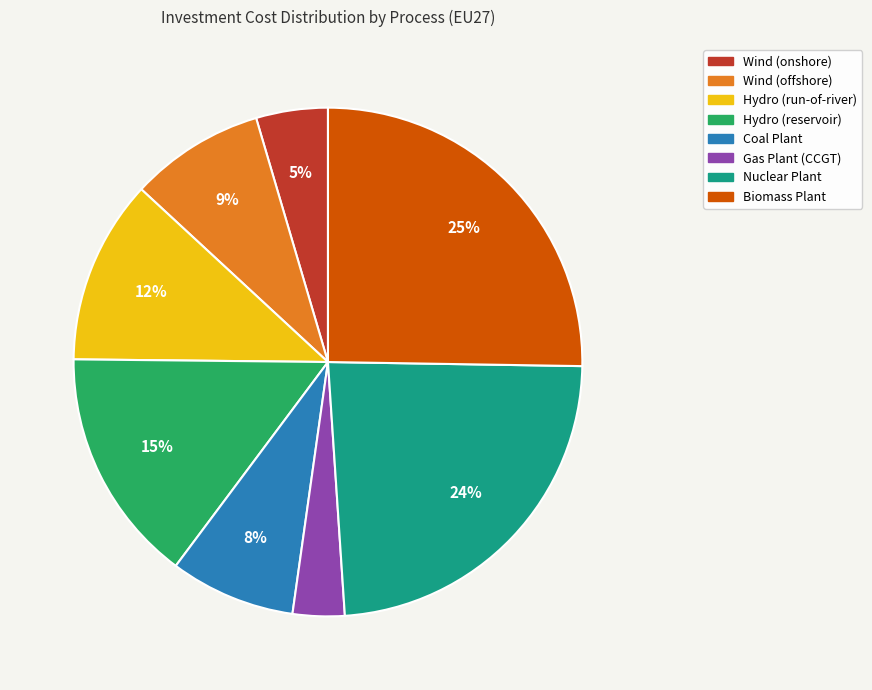

What is the largest slice in the pie chart?

Biomass Plant